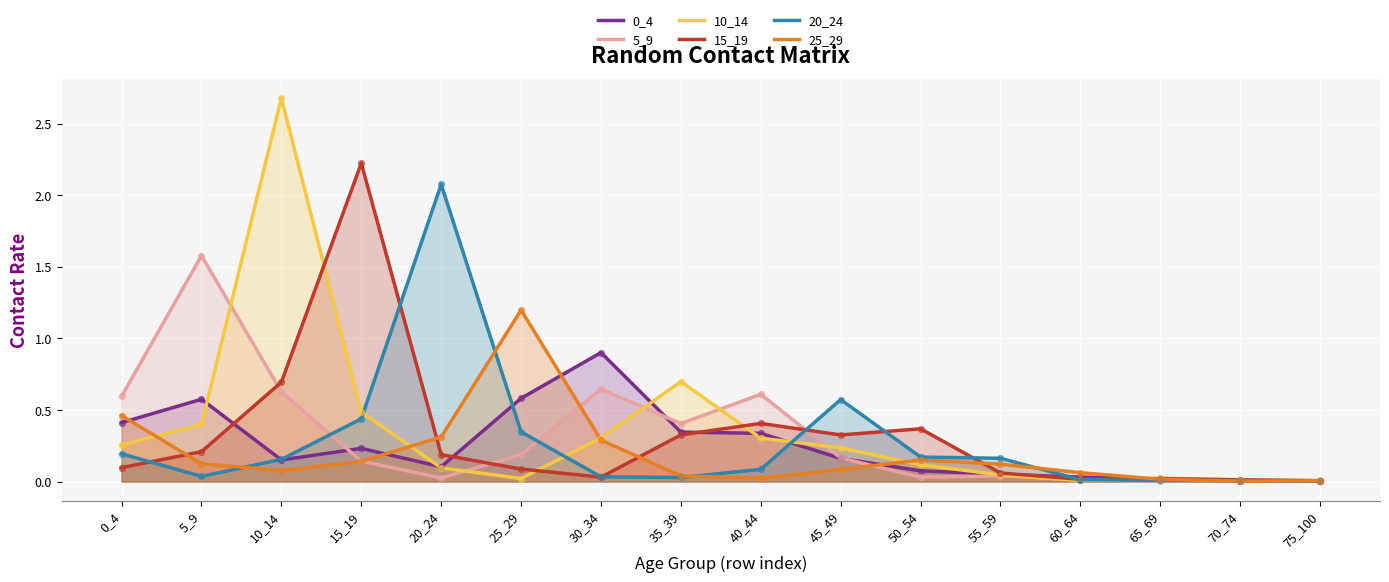

Which series reaches the minimum Y coordinate?

25_29